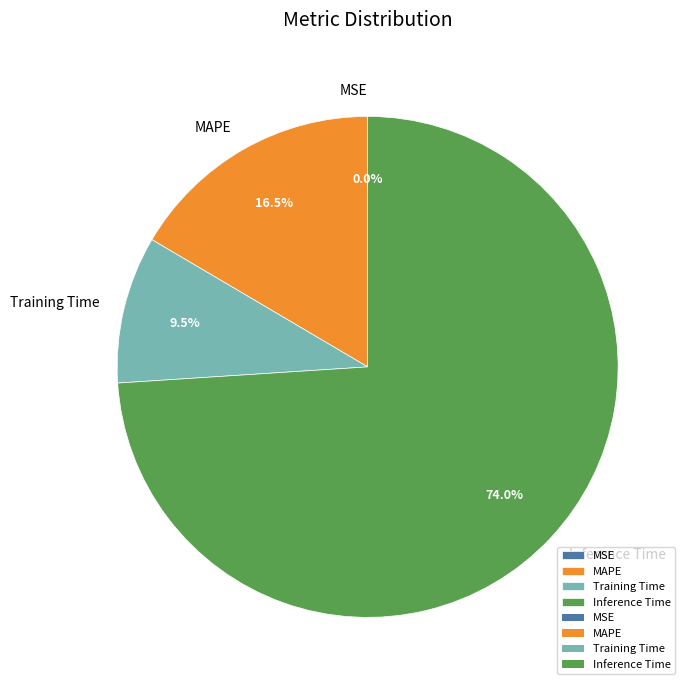

Which slice is the largest?

Inference Time